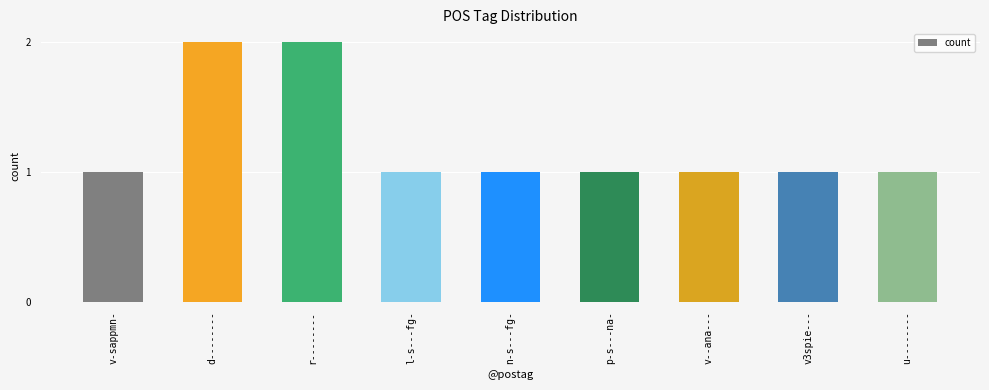

Are the bars grouped side by side (vs. stacked)?

No